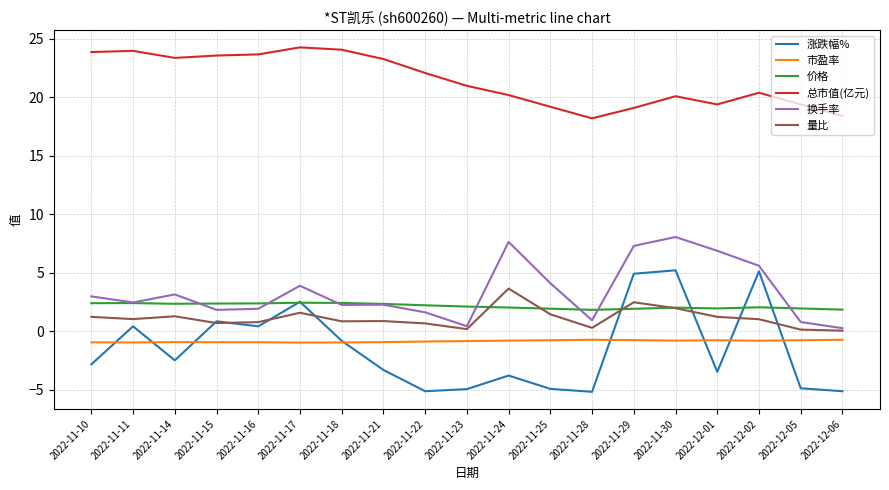

What is the total value across all series at 2022-11-22?

20.6